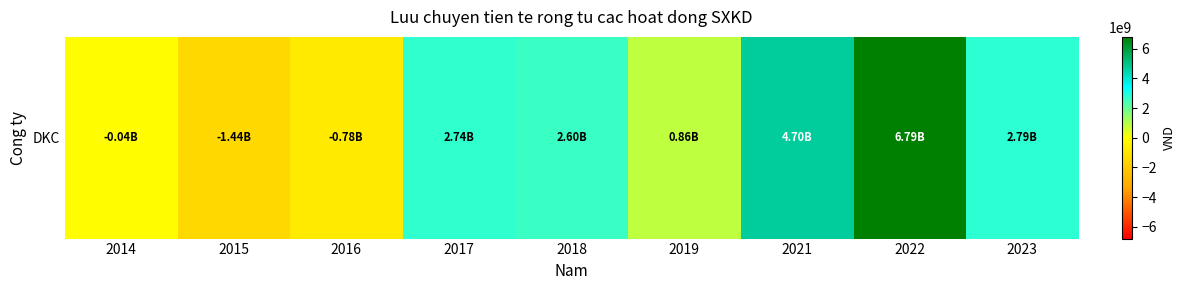

Rank the categories by value from highest to lowest.

2022, 2021, 2023, 2017, 2018, 2019, 2014, 2016, 2015